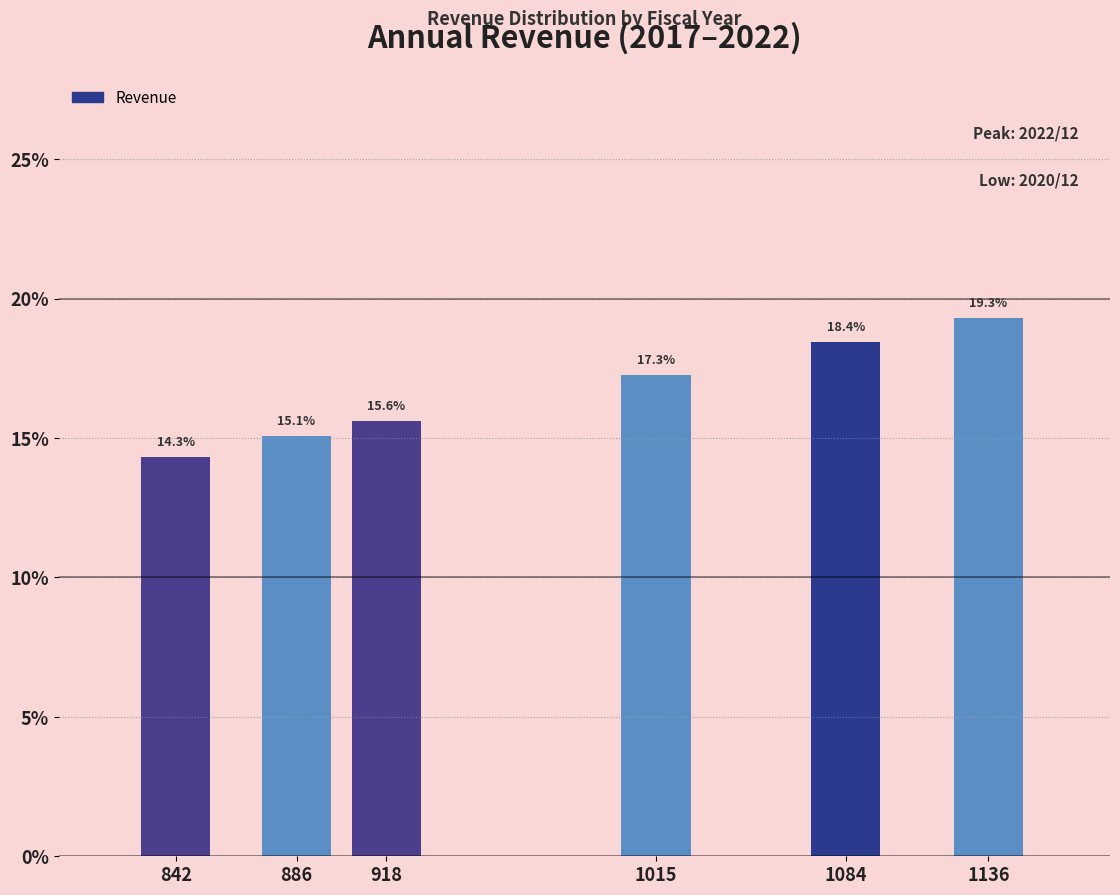

Reading left to right, extract all data points from this chart.

842=14.3	886=15.1	918=15.6	1015=17.3	1084=18.4	1136=19.3